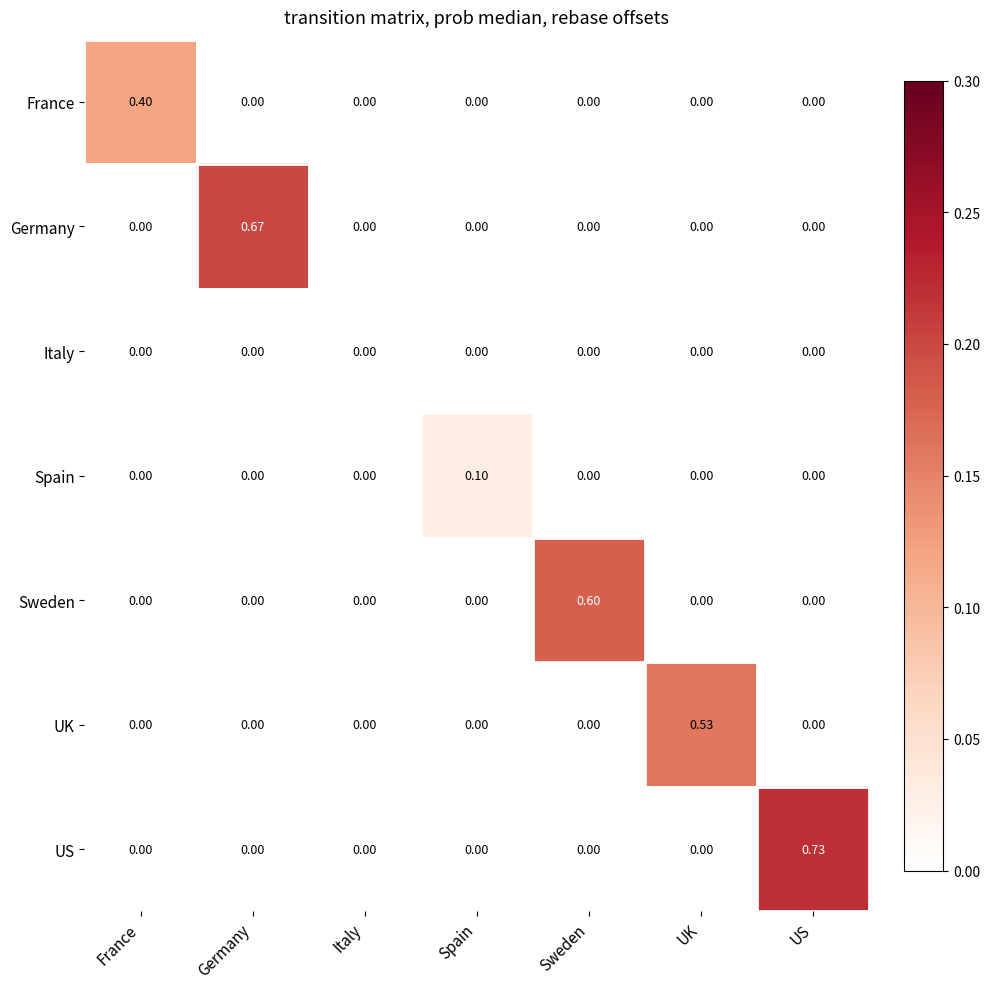

Rank the series by their maximum value, from lowest to highest.

Italy, Spain, France, UK, Sweden, Germany, US